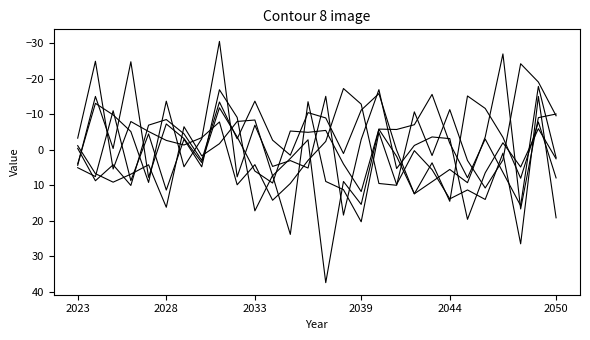

How many lines are shown in the chart?

6